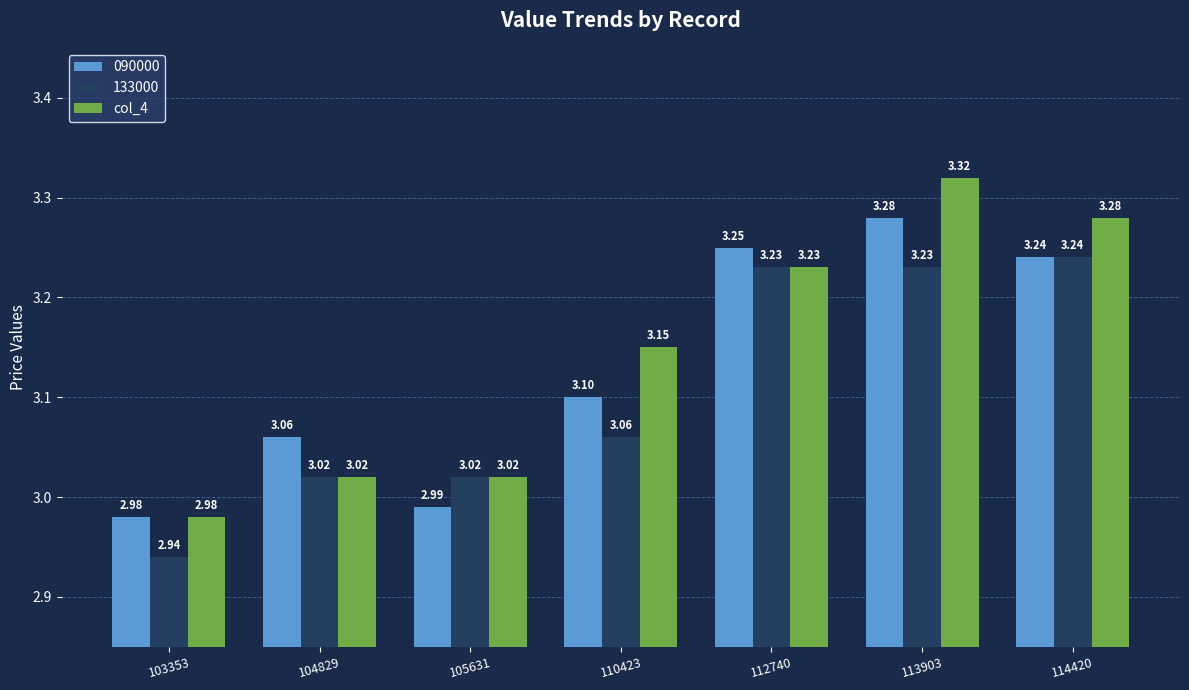

Count the number of data series in this chart.

3